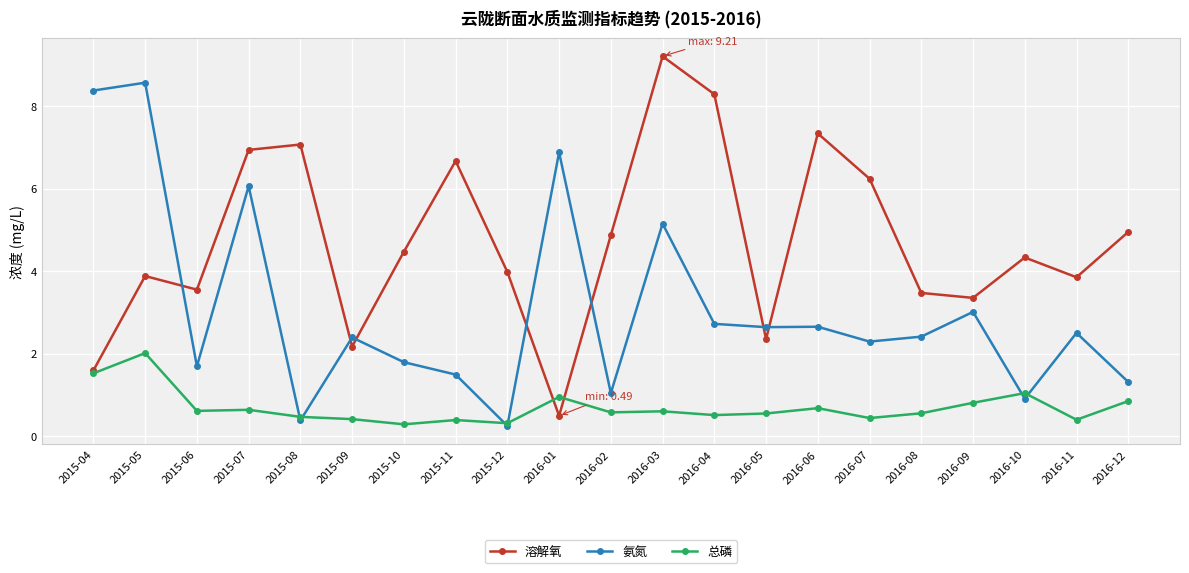

What is the average value of the 溶解氧 series?

4.7